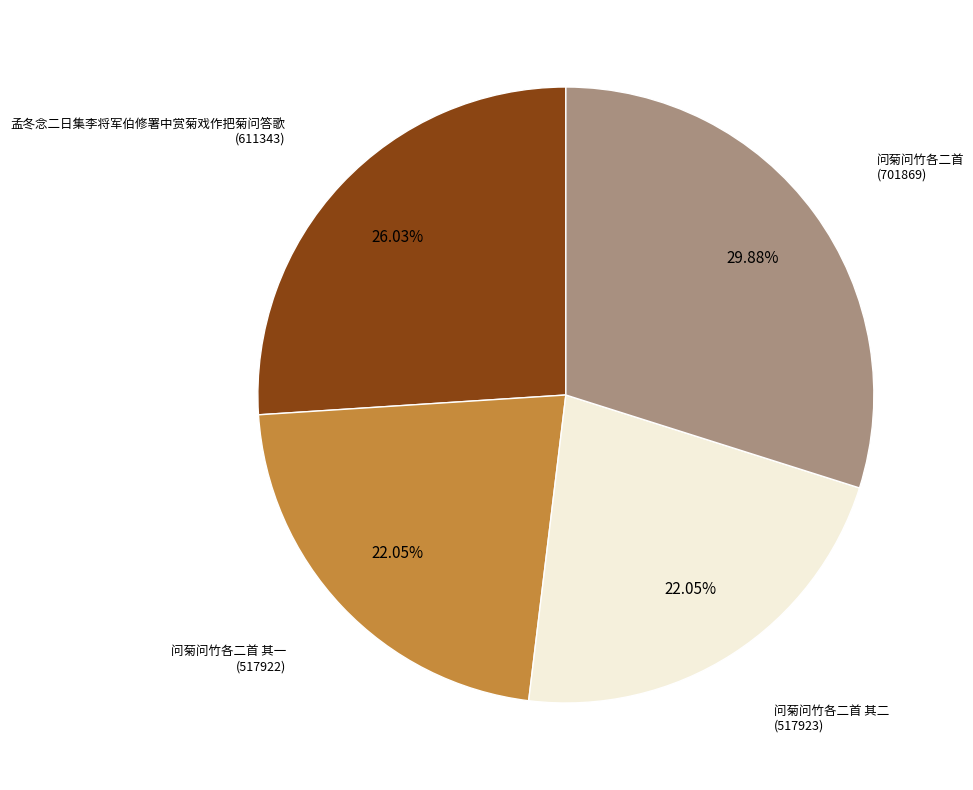

Is there a majority slice in this chart?

No